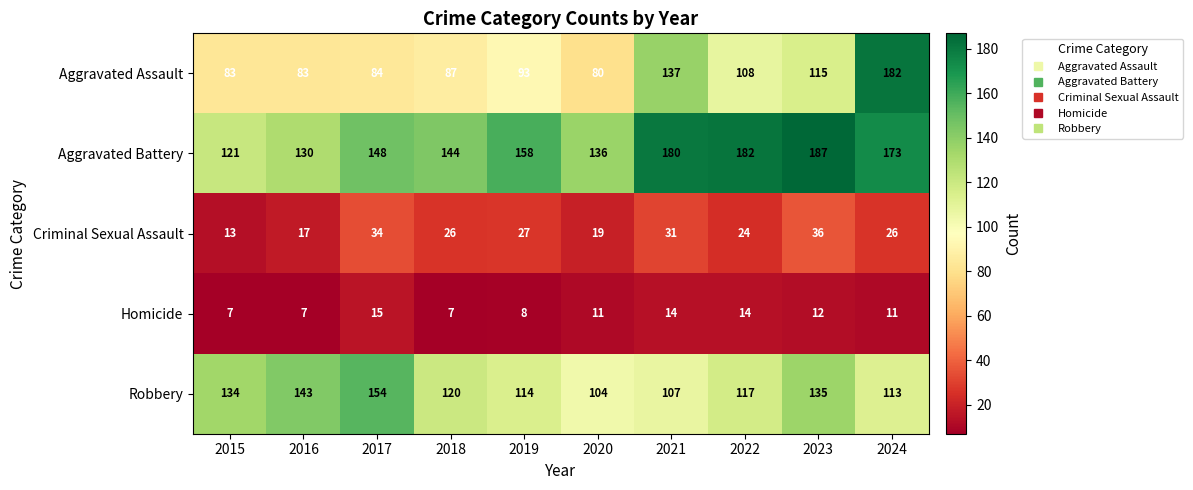

True or false: Homicide has a value of 8 at 2019.

True